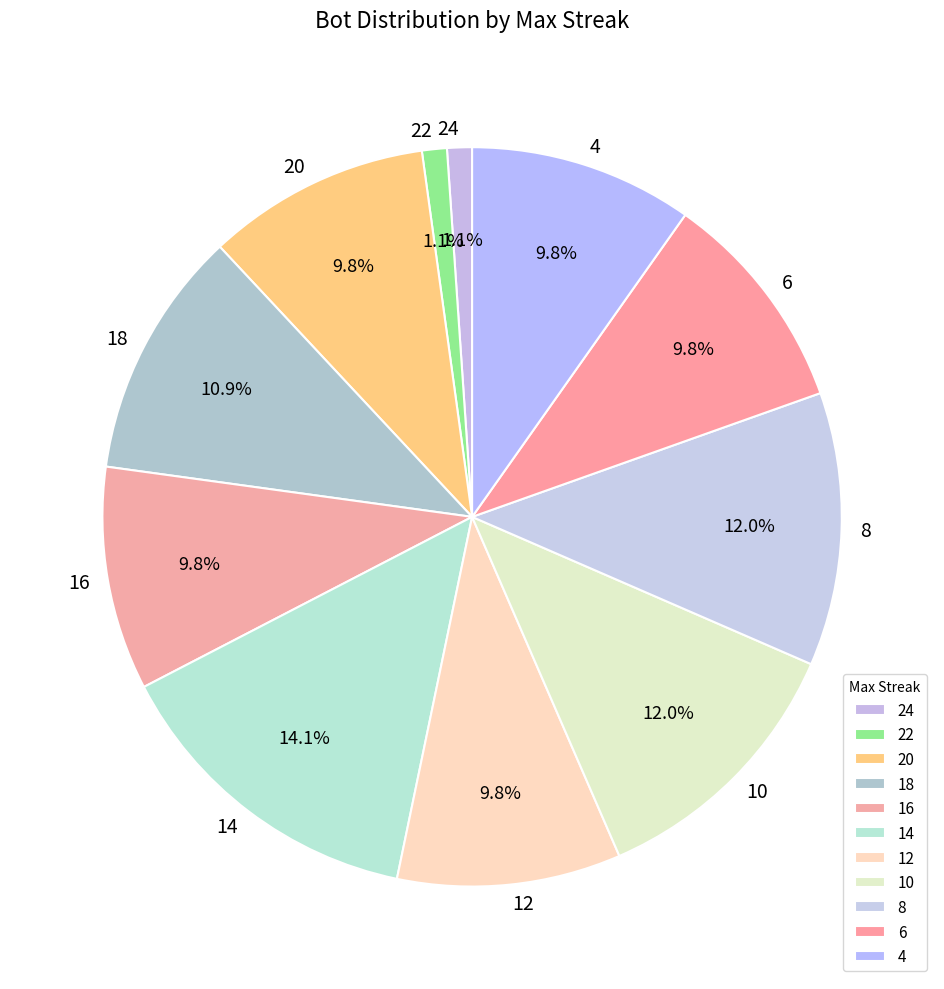

To the nearest percent, what is the combined percentage of 20 and 10?

22%